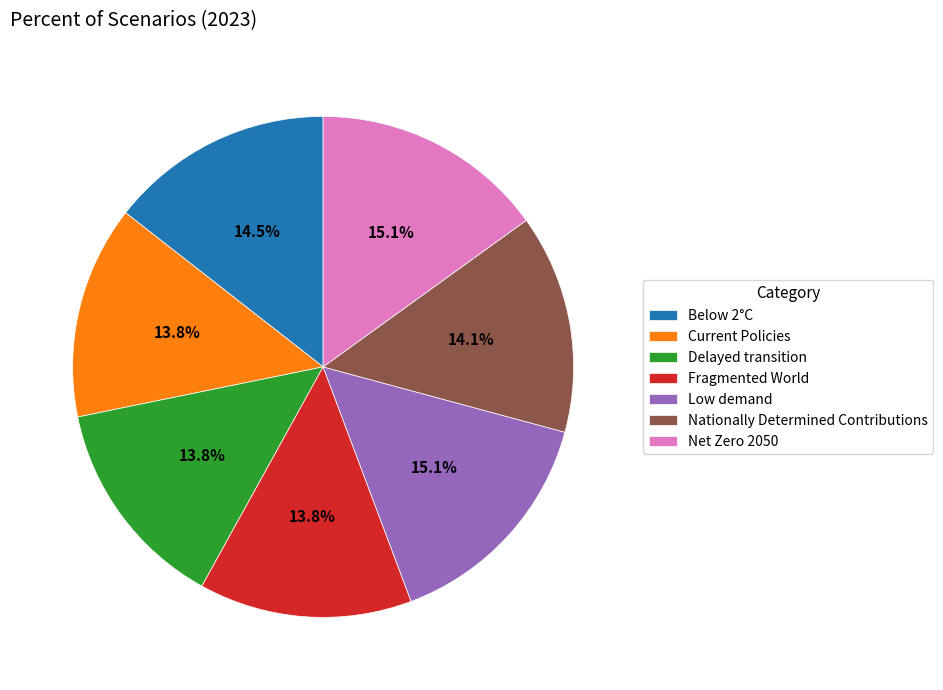

Is it true that Current Policies is 25% of the pie?

False